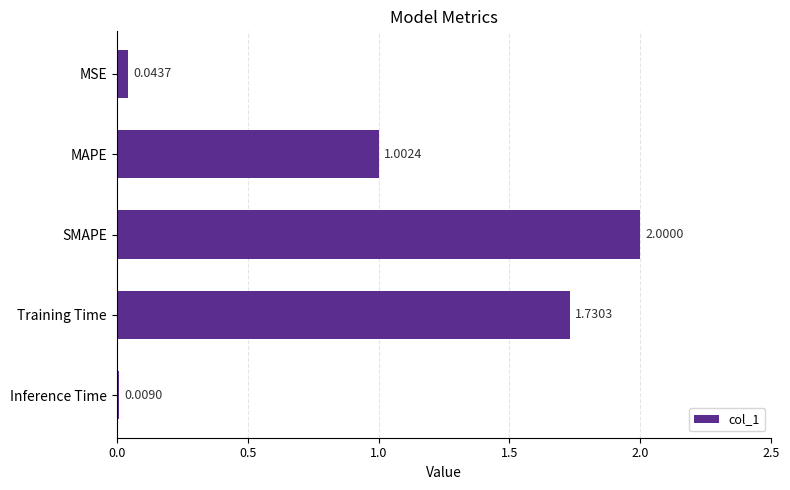

Rank the categories by value from lowest to highest.

Inference Time, MSE, MAPE, Training Time, SMAPE